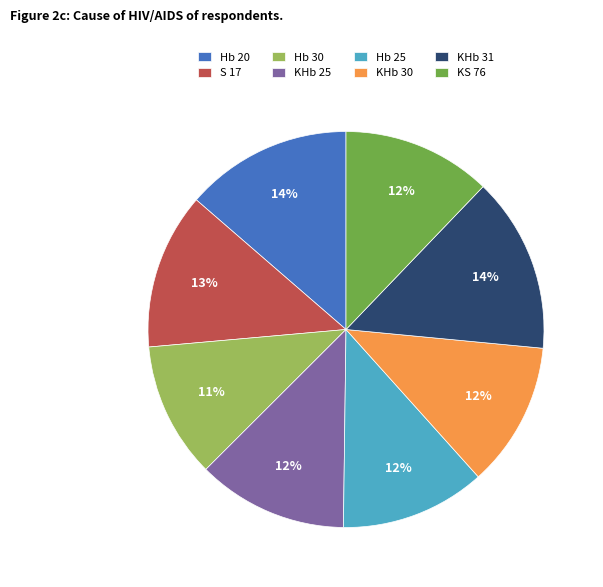

Does any single category account for the majority?

No